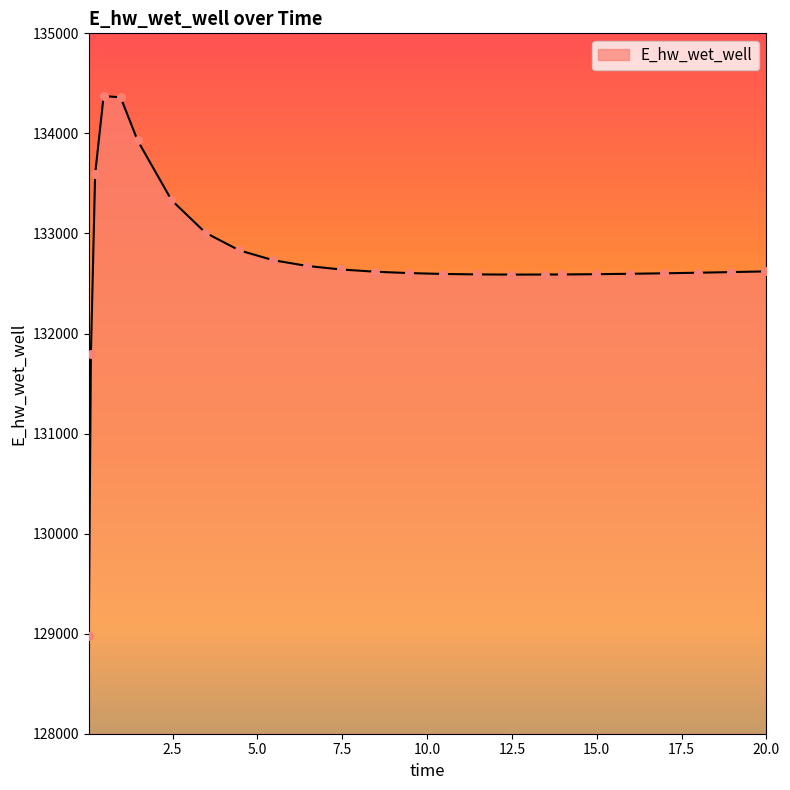

What is the maximum value shown in the chart?

134373.0